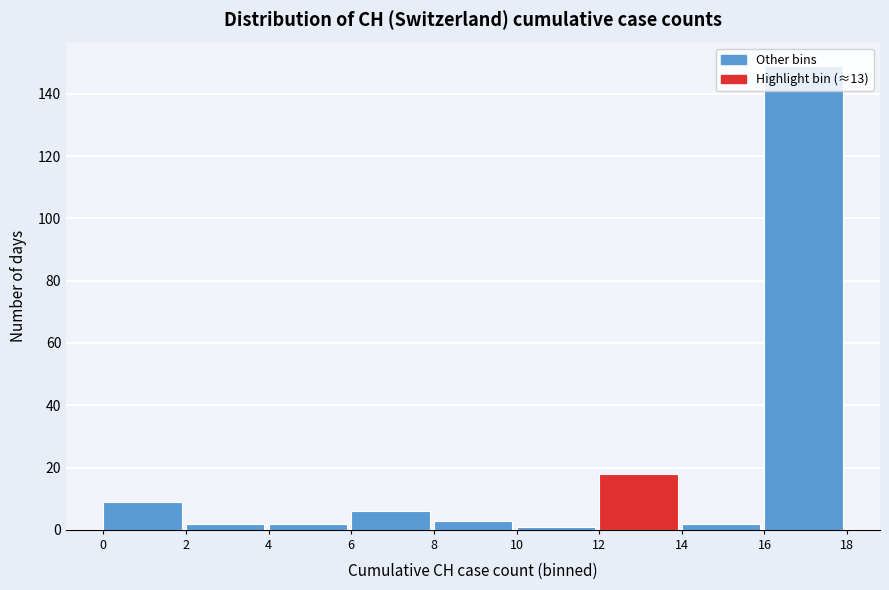

Reading left to right, transcribe this chart: for each bar, give the range it covers on the x-axis and its height. The values are not printed on the chart, so give them approximately, as read against the axis.

0 to 2: 10
2 to 4: 2
4 to 6: 2
6 to 8: 6
8 to 10: 4
10 to 12: under 2
12 to 14: 18
14 to 16: 2
16 to 18: 150